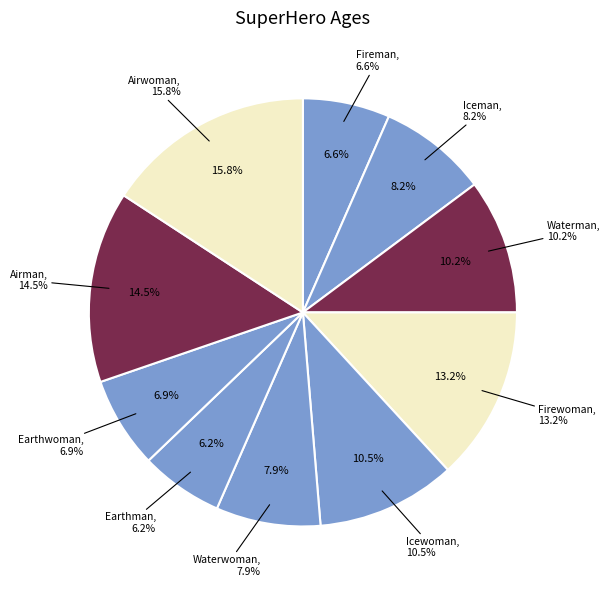

Is there a majority slice in this chart?

No